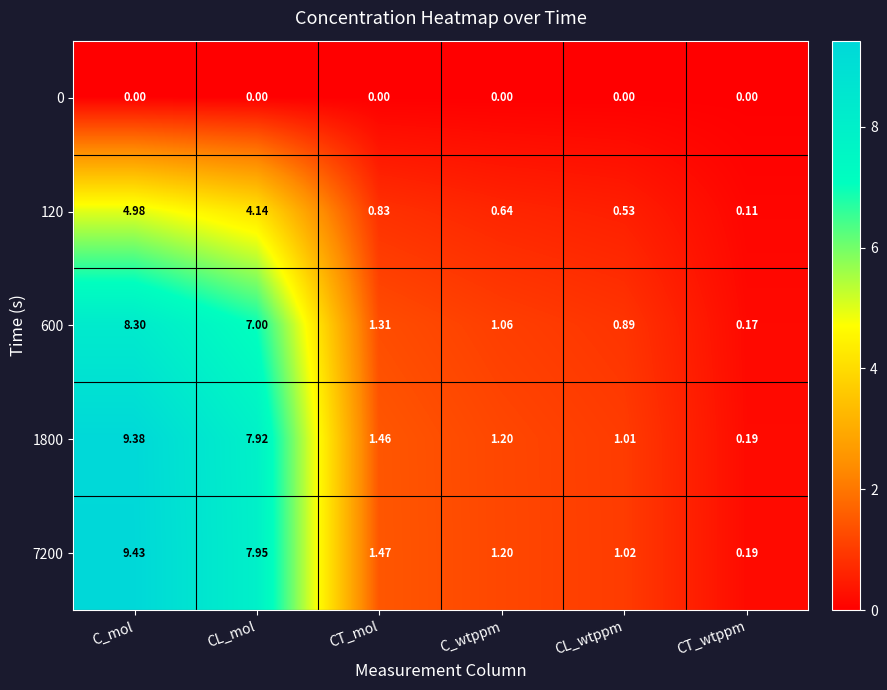

Rank the series at CT_mol from lowest to highest value.

0, 120, 600, 1800, 7200